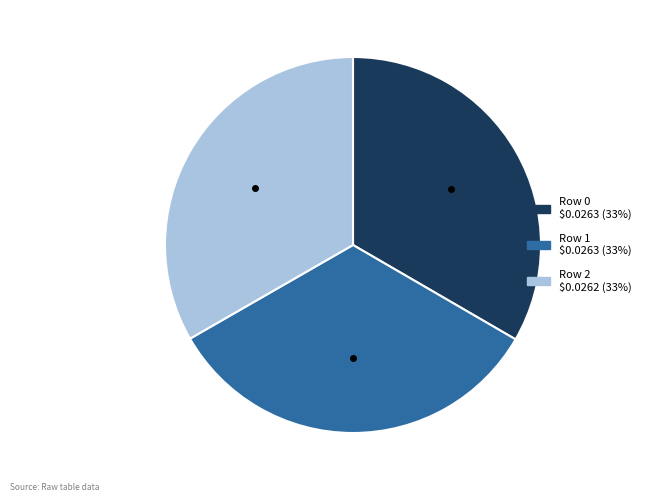

How many segments does this pie chart have?

3